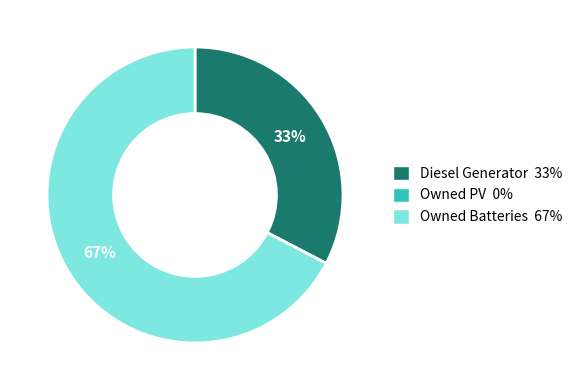

Does Owned Batteries 67% account for over 50% of the chart?

Yes